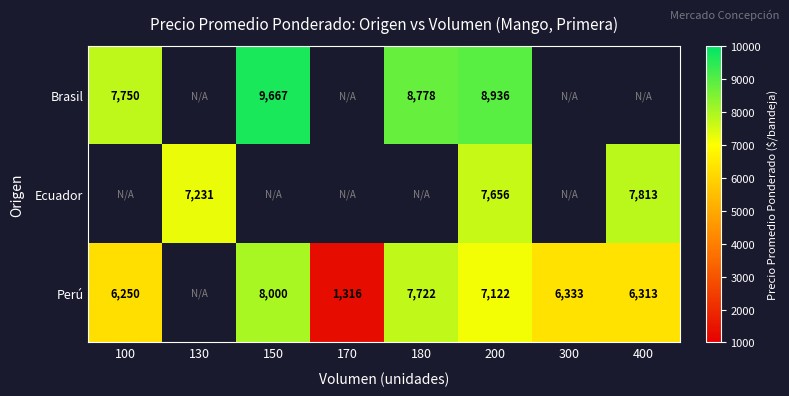

True or false: Brasil has a value of 15956 at 150.

False